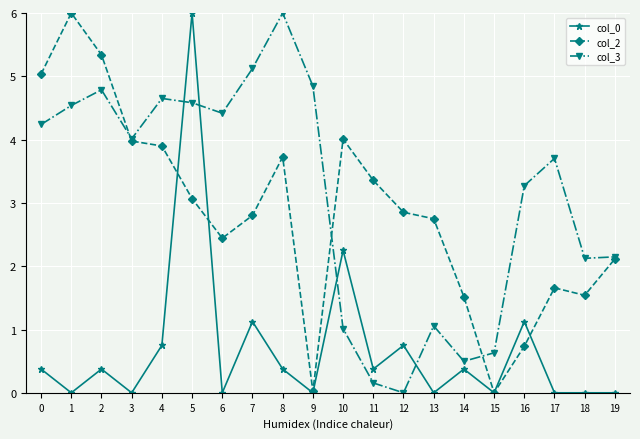

Read the col_0 value at 8.

0.4